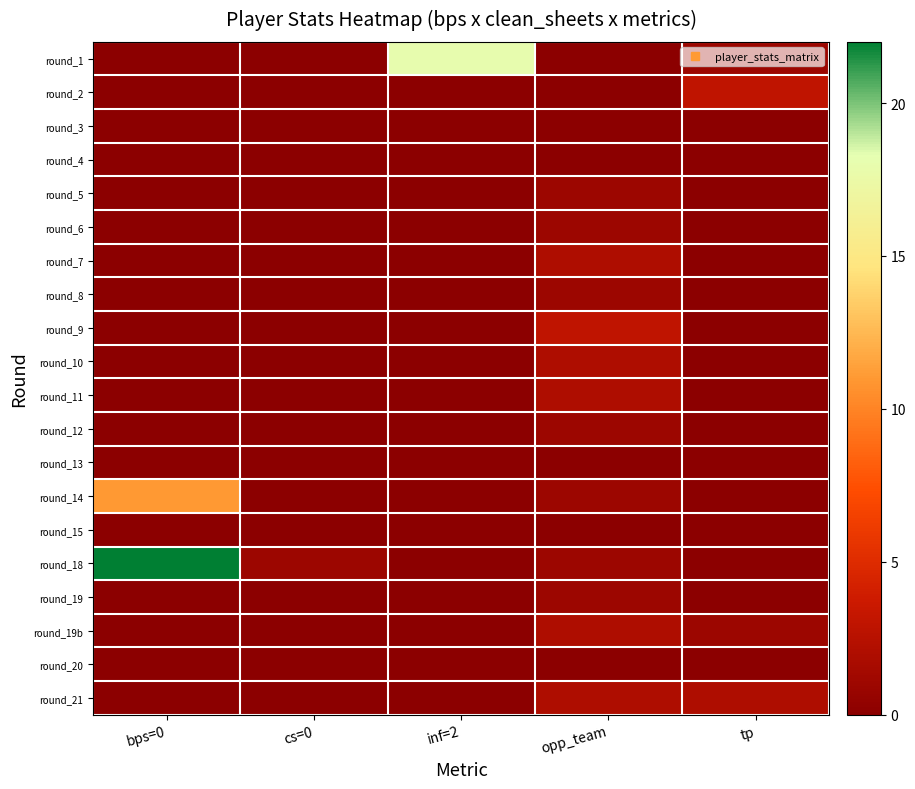

At which category is the sum across all series the highest?

bps=0